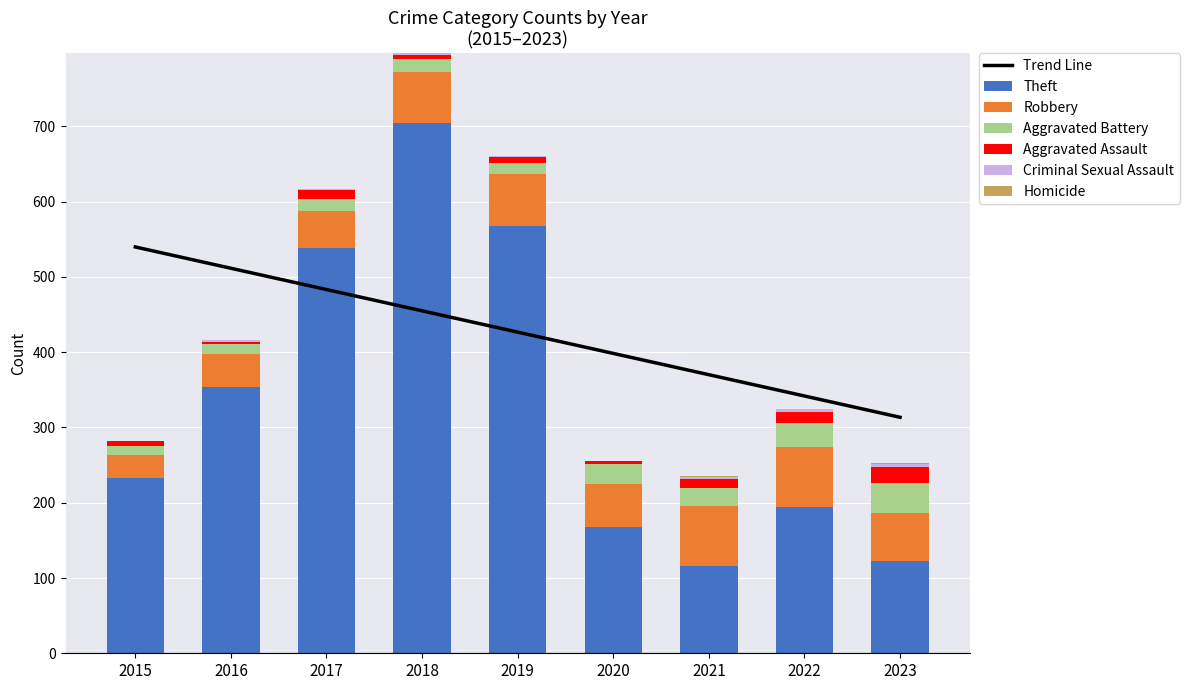

Reading right to left, list all the values displayed in this chart.

Theft: 2023=122	2022=194	2021=116	2020=168	2019=568	2018=705	2017=538	2016=354	2015=233
Robbery: 2023=64	2022=80	2021=80	2020=57	2019=69	2018=67	2017=49	2016=44	2015=30
Aggravated Battery: 2023=40	2022=32	2021=23	2020=26	2019=14	2018=18	2017=17	2016=13	2015=13
Aggravated Assault: 2023=22	2022=14	2021=13	2020=4	2019=8	2018=5	2017=12	2016=3	2015=6
Criminal Sexual Assault: 2023=3	2022=4	2021=2	2020=0	2019=1	2018=2	2017=1	2016=2	2015=0
Homicide: 2023=2	2022=0	2021=1	2020=1	2019=0	2018=0	2017=0	2016=0	2015=0